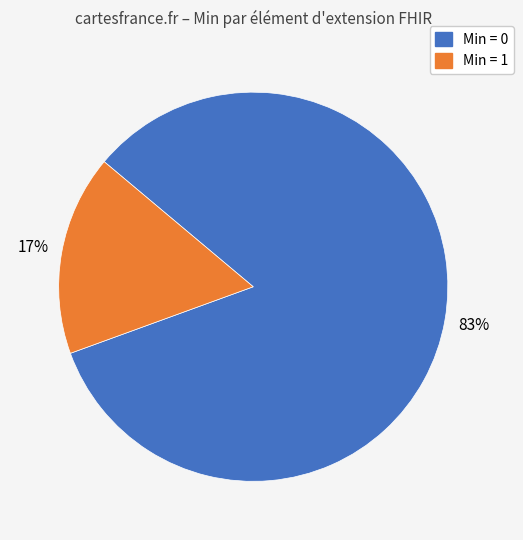

Does any single category account for the majority?

Yes